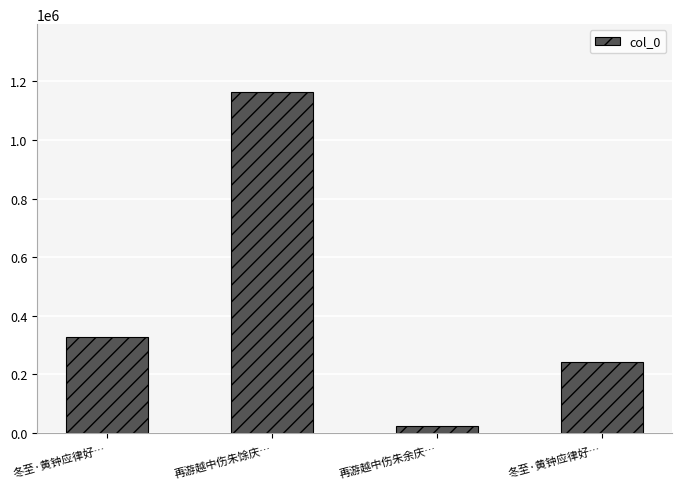

List the labels in order of value, smallest first.

再游越中伤朱余庆…, 冬至·黄钟应律好…, 冬至·黄钟应律好…, 再游越中伤朱馀庆…